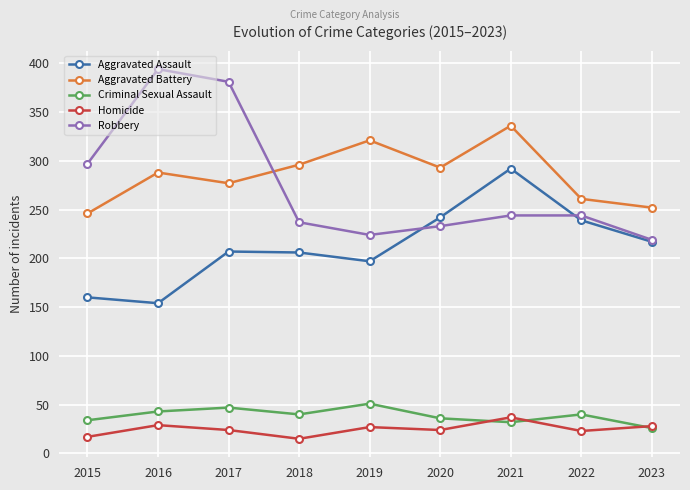

How many categories are shown in the chart?

9